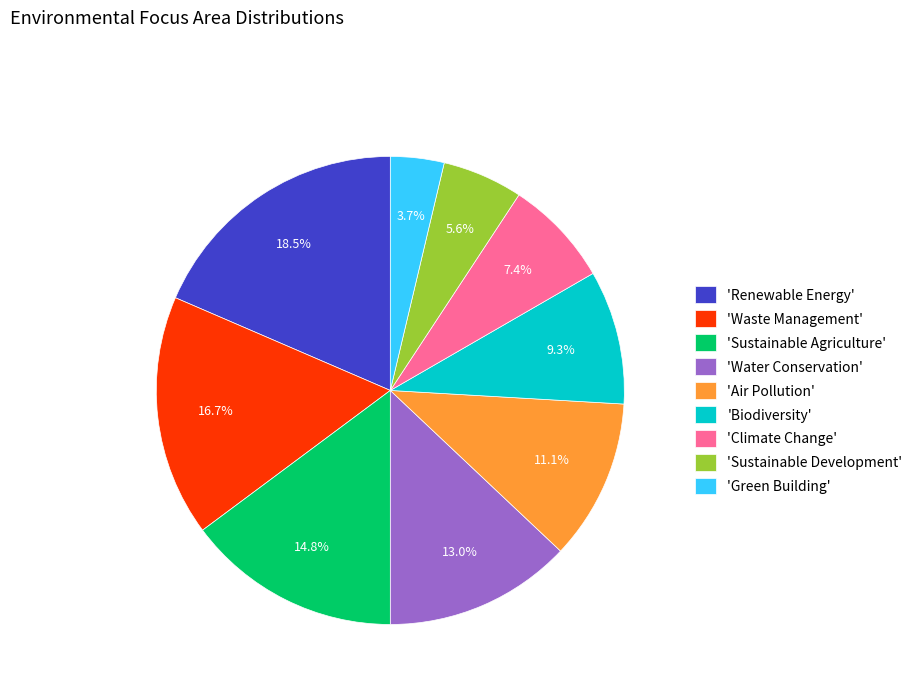

Between 'Air Pollution' and 'Biodiversity', which is larger?

'Air Pollution'